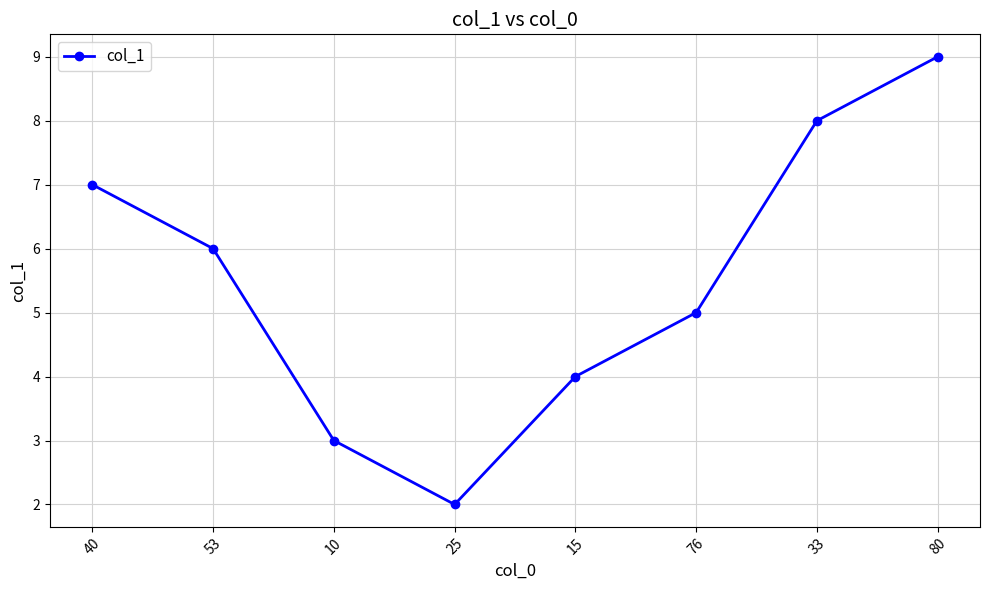

What is the sum of the values at 25 and 33?

10